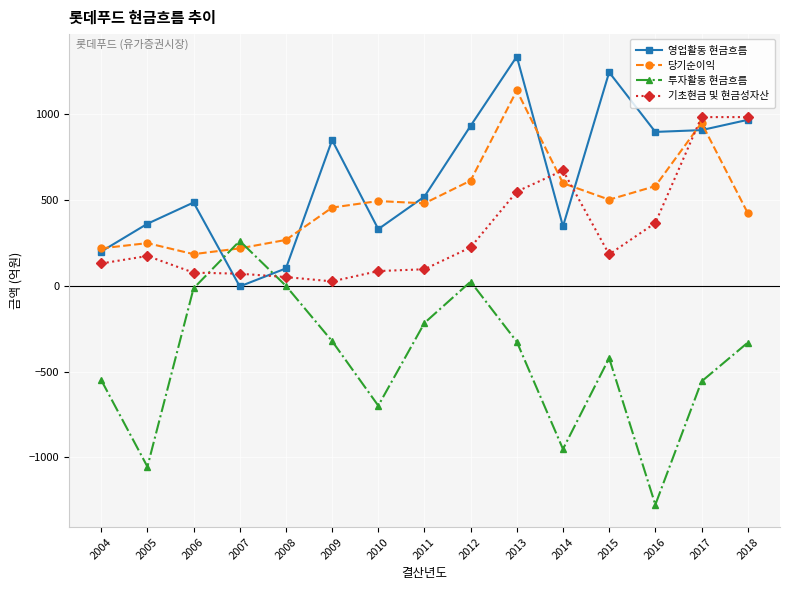

Is this an area chart (filled region under the line)?

No